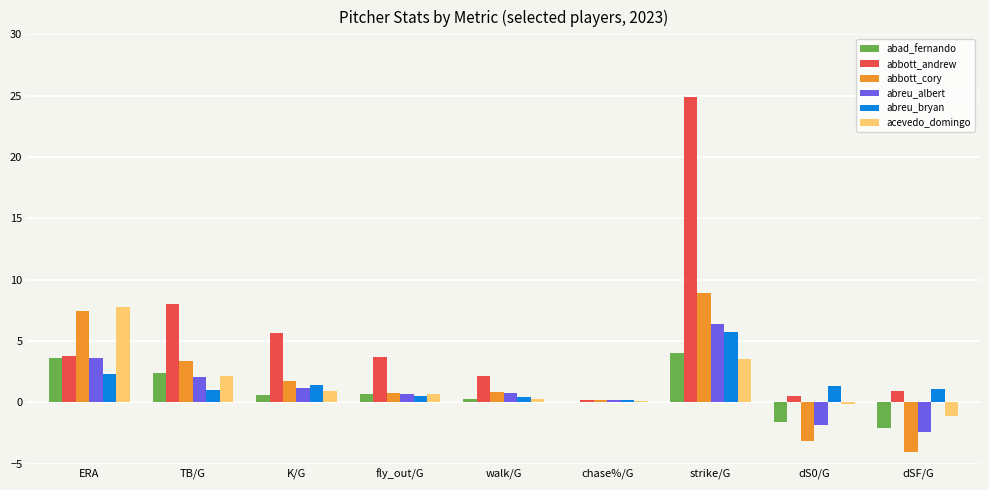

What is the maximum value shown in the chart?

24.9